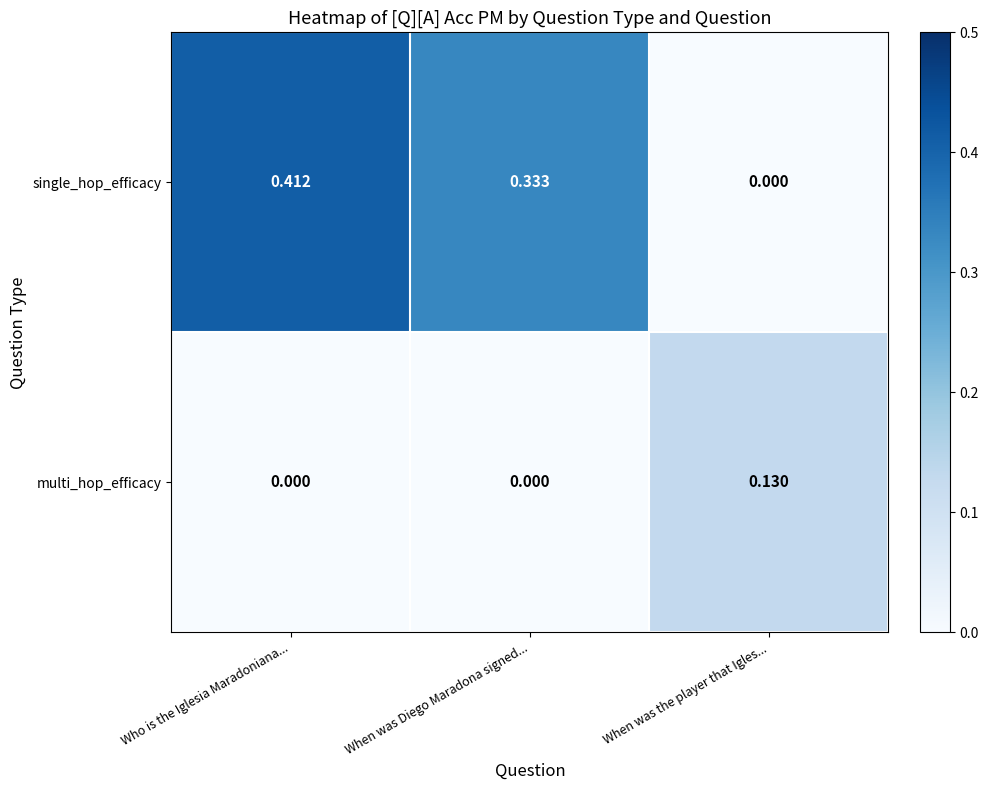

At which label is single_hop_efficacy closest to 0?

When was the player that Igles...